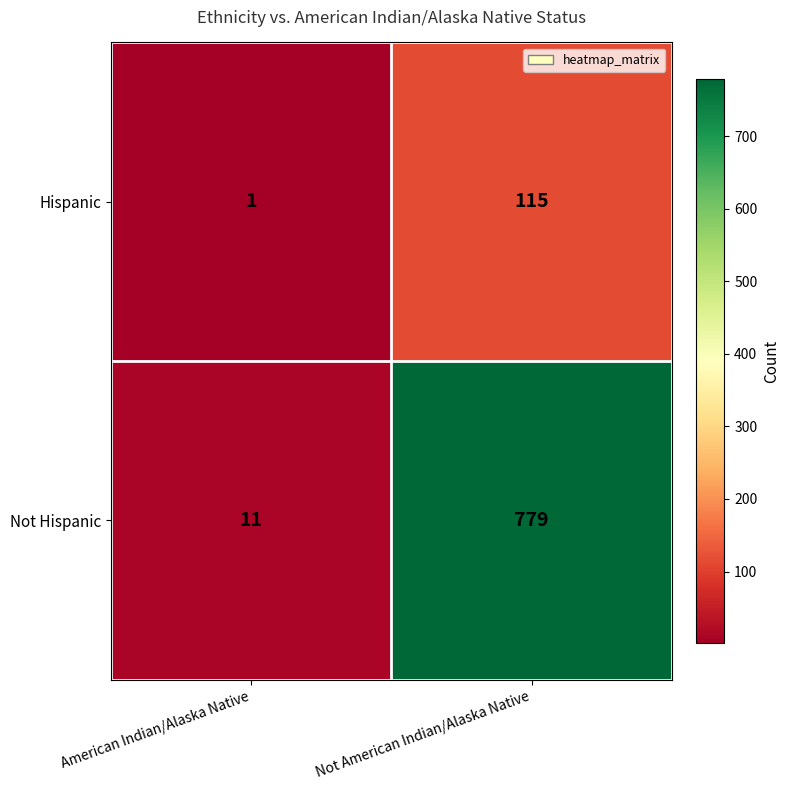

What is the sum of all Not Hispanic values?

790